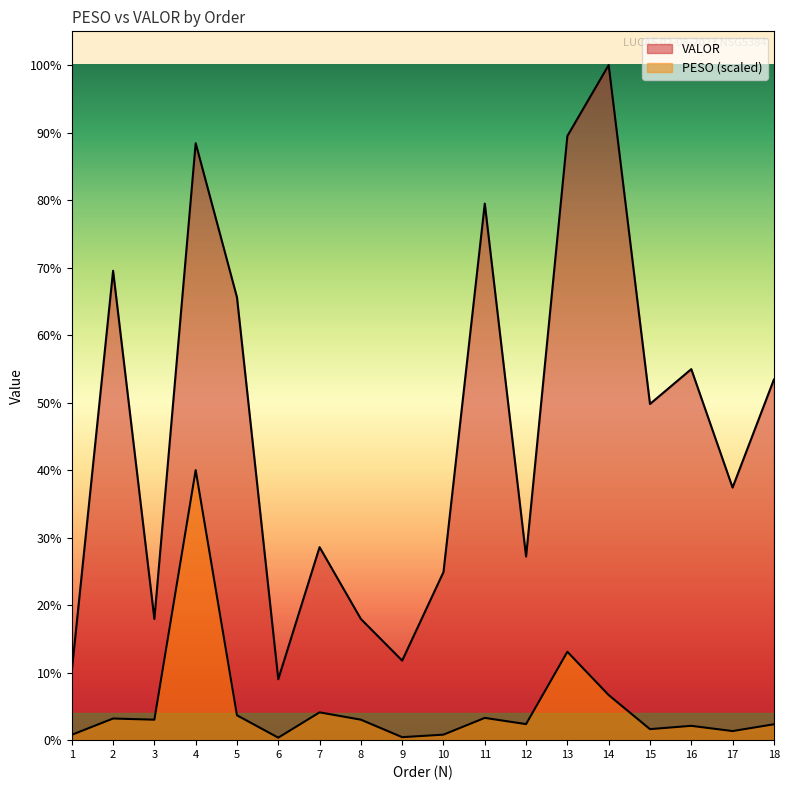

List the series in order of their overall mean, lowest first.

PESO, VALOR